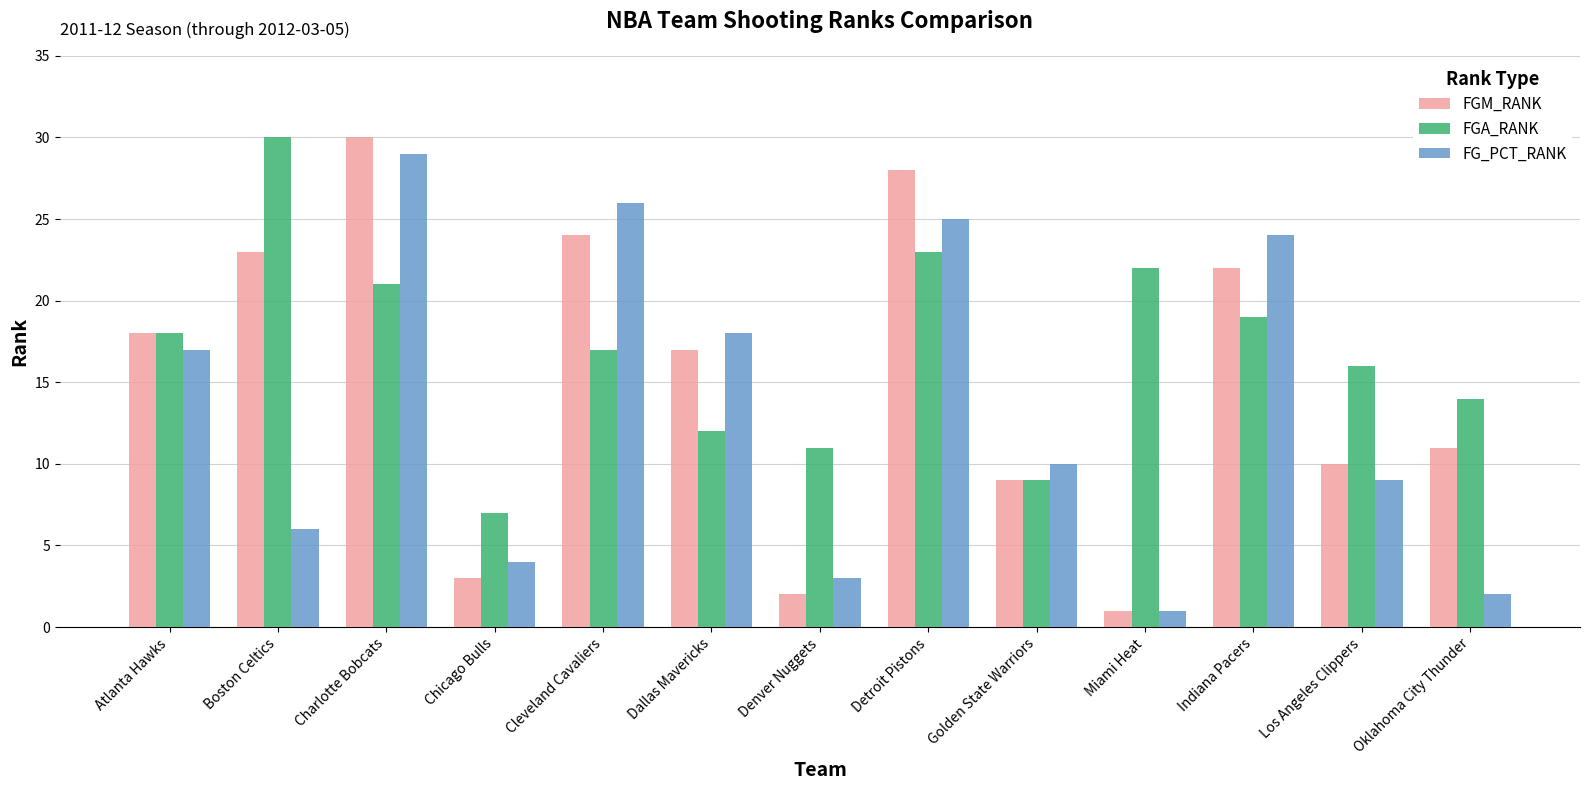

The value of FG_PCT_RANK at Atlanta Hawks is 3. True or false?

False